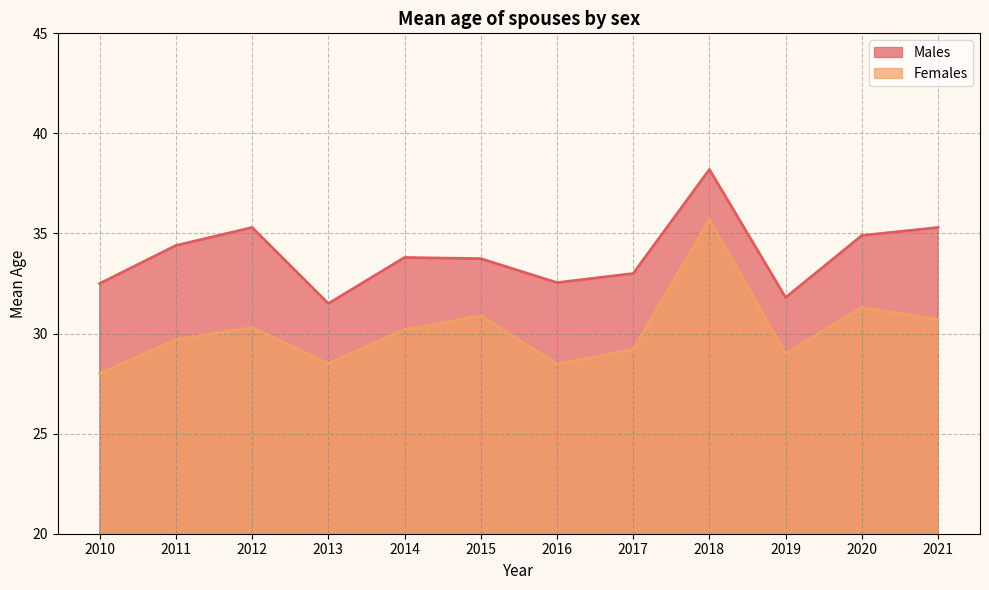

True or false: Males and Females cross at least once.

False